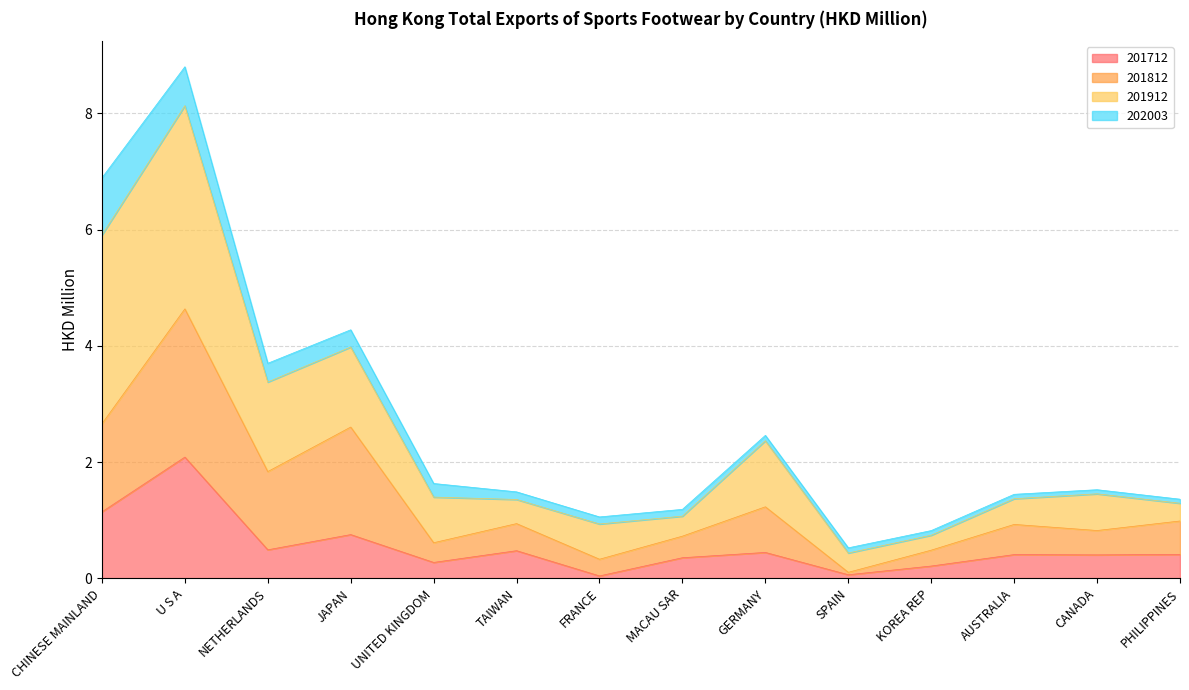

What position from the left is CANADA?

13